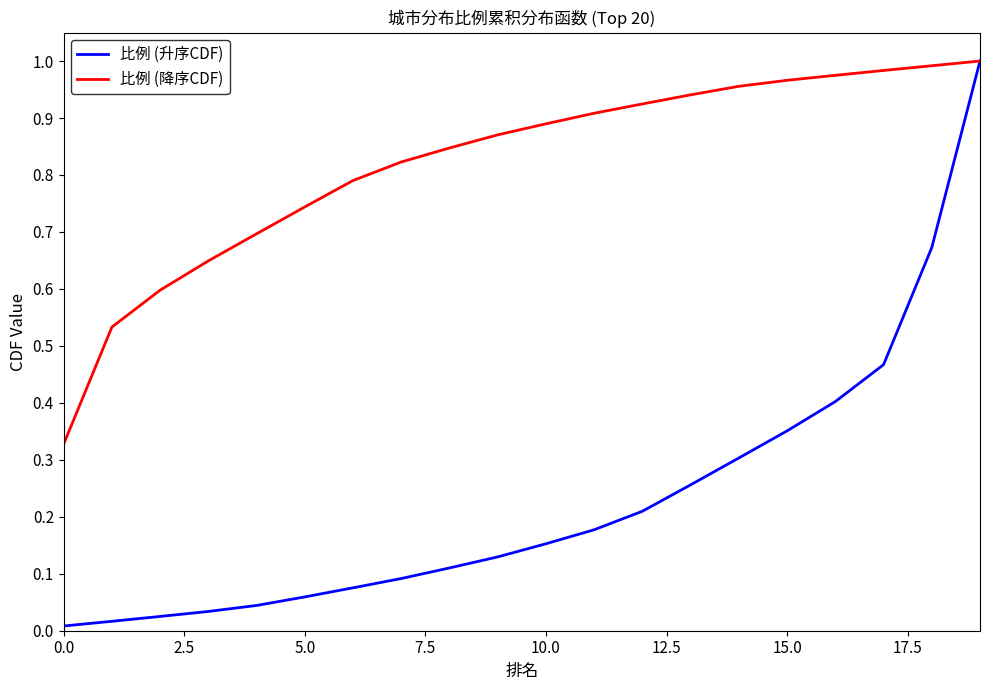

List the series in order of their overall mean, lowest first.

比例 (升序CDF), 比例 (降序CDF)